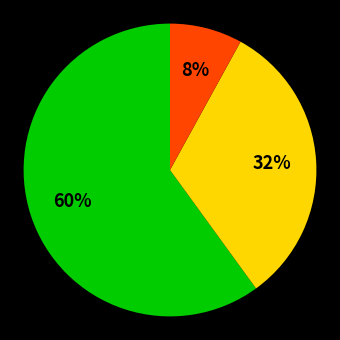

To the nearest percent, what is the average slice percentage?

33%